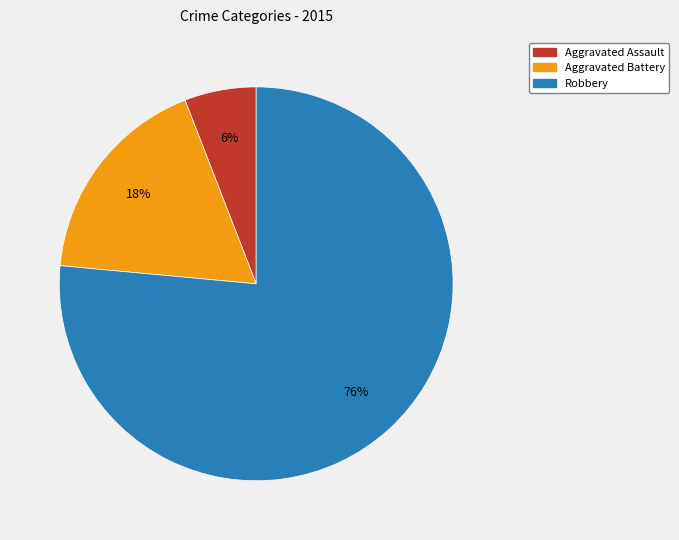

Is it true that Aggravated Battery is 5% of the pie?

False